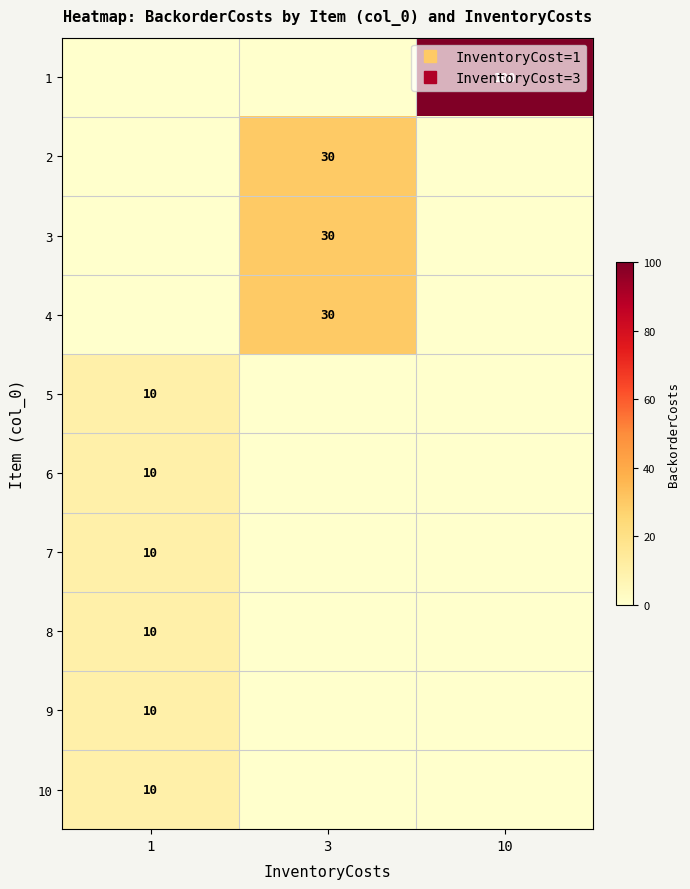

The value of 3 at 3 is 52. True or false?

False